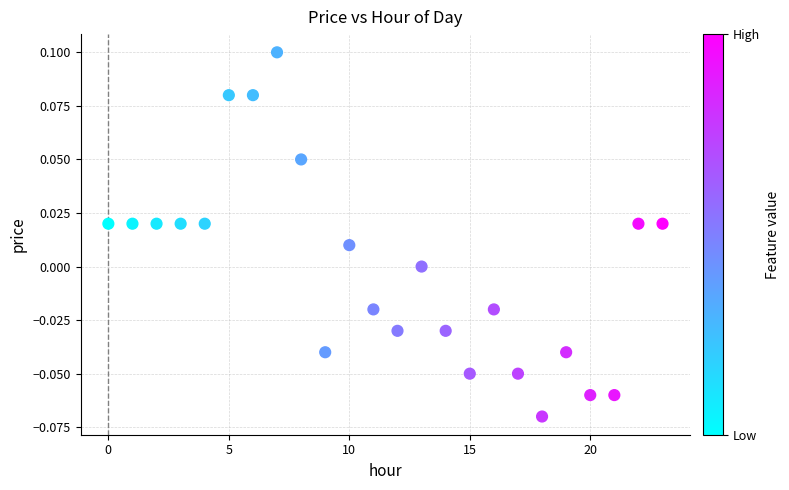

Count the number of points in this scatter plot.

24